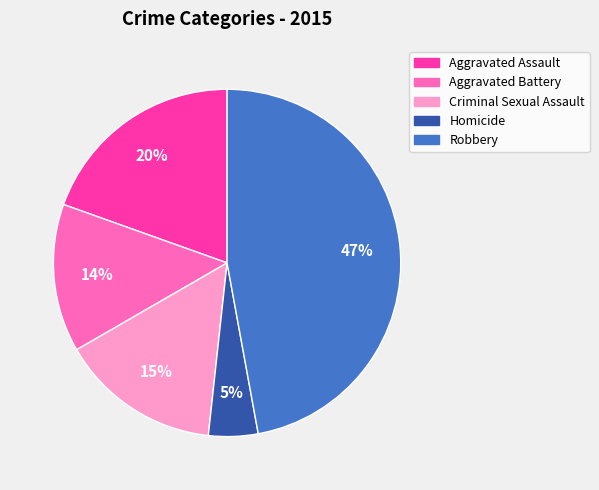

What is the ratio of the value at Aggravated Battery to the value at Aggravated Assault?

0.7